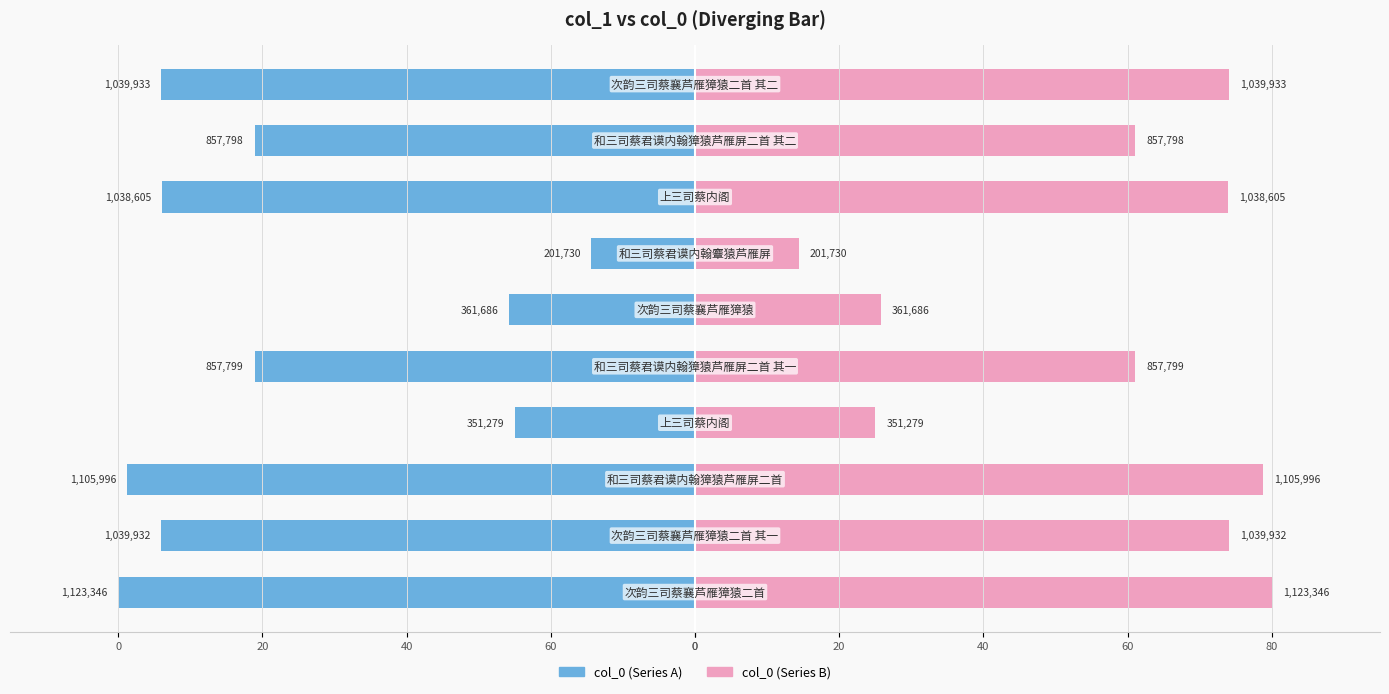

Which series has the largest range (max minus min)?

col_0 (Series A)